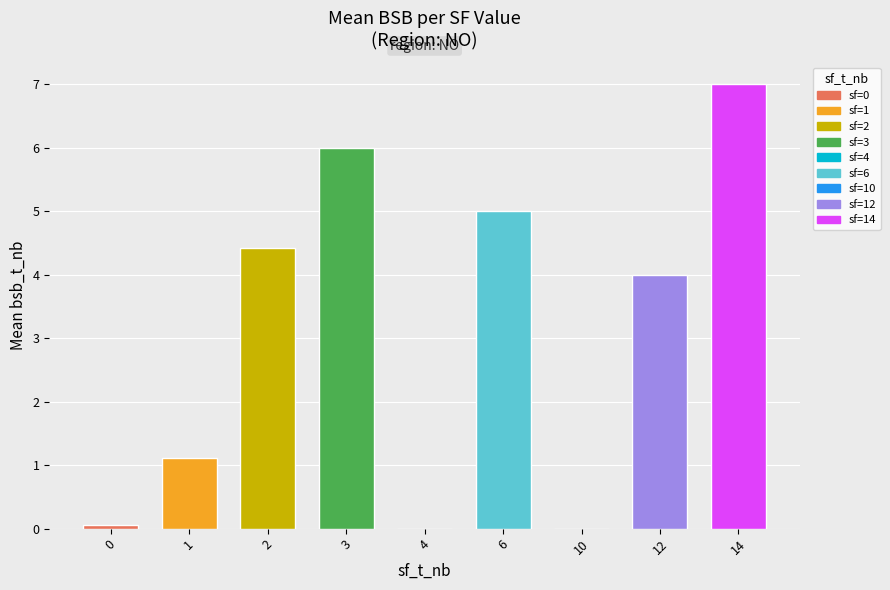

Which label corresponds to the largest value in the chart?

14